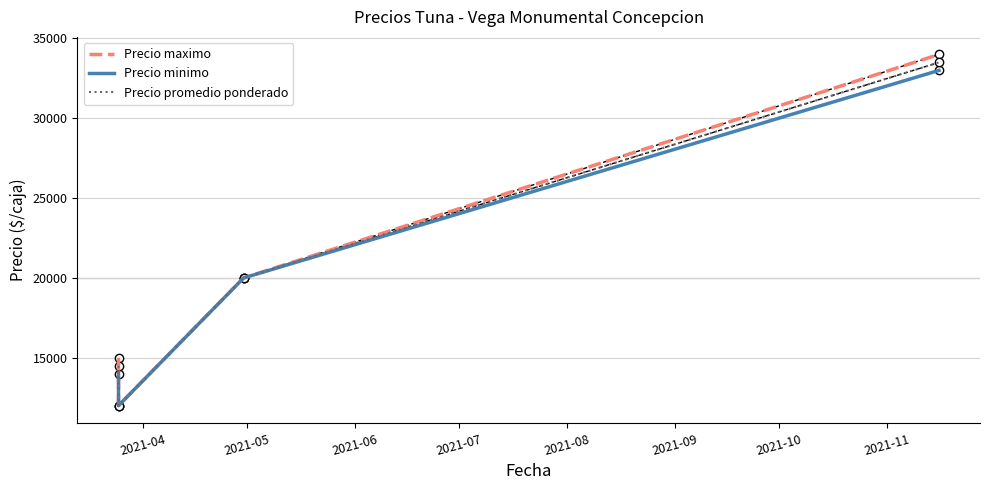

Is it true that Precio promedio ponderado equals 6154 at 2021-04?

False